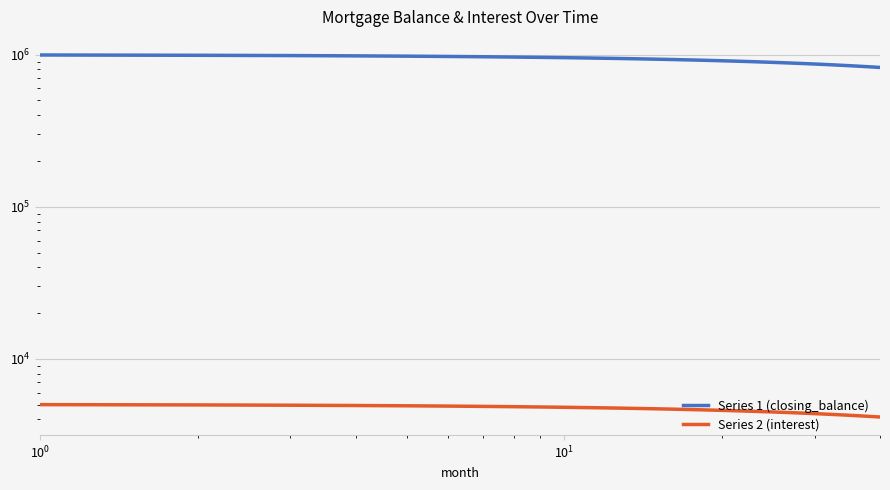

What is the difference between the second highest and second lowest values in the Series 2 (interest) series?

811.4